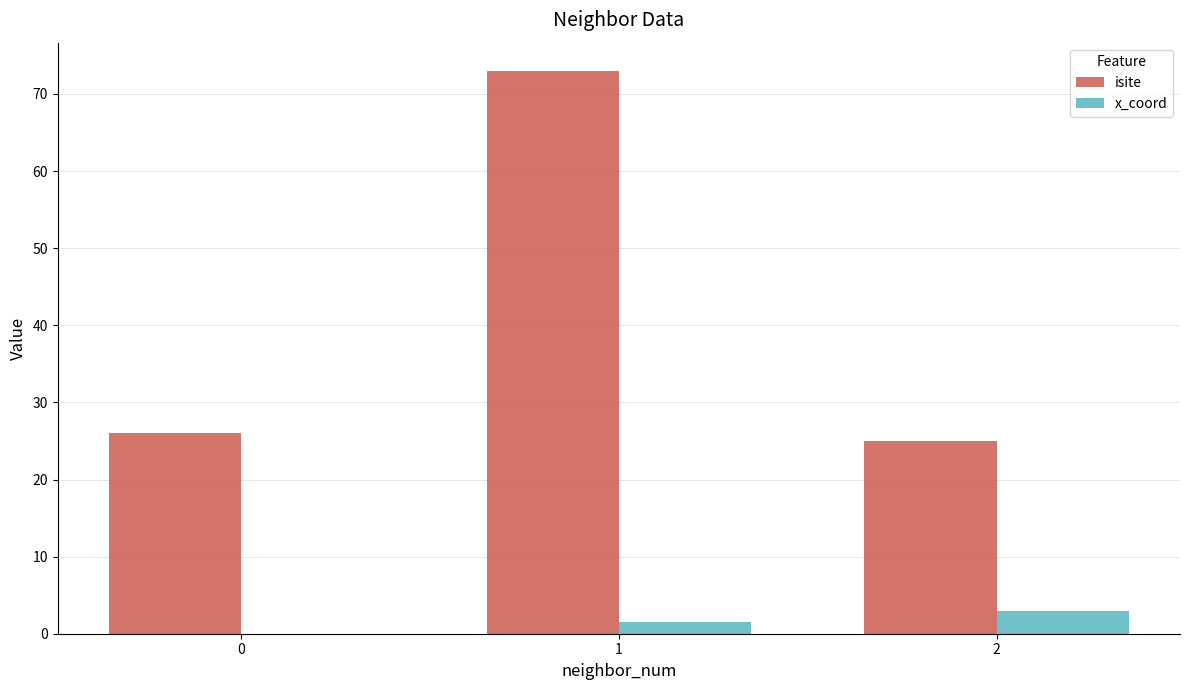

At which label does x_coord first exceed 1?

1